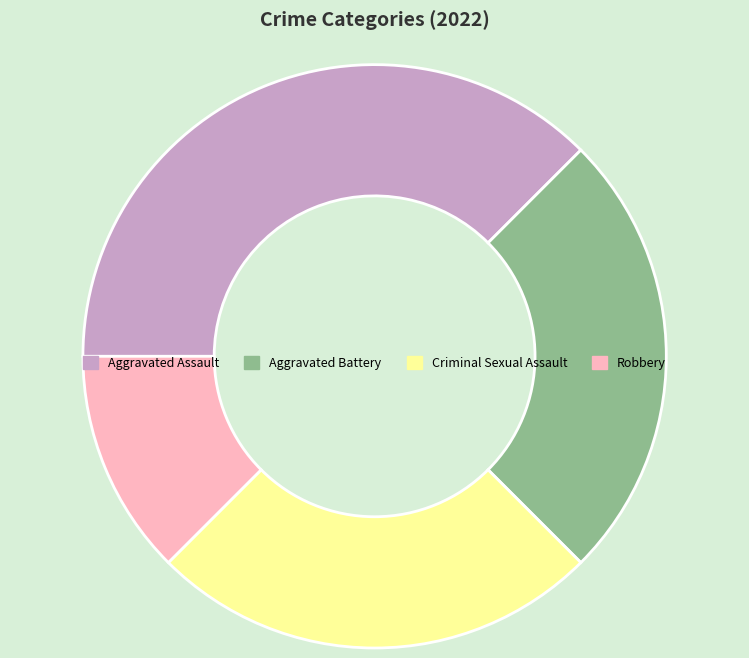

Does any single category account for the majority?

No